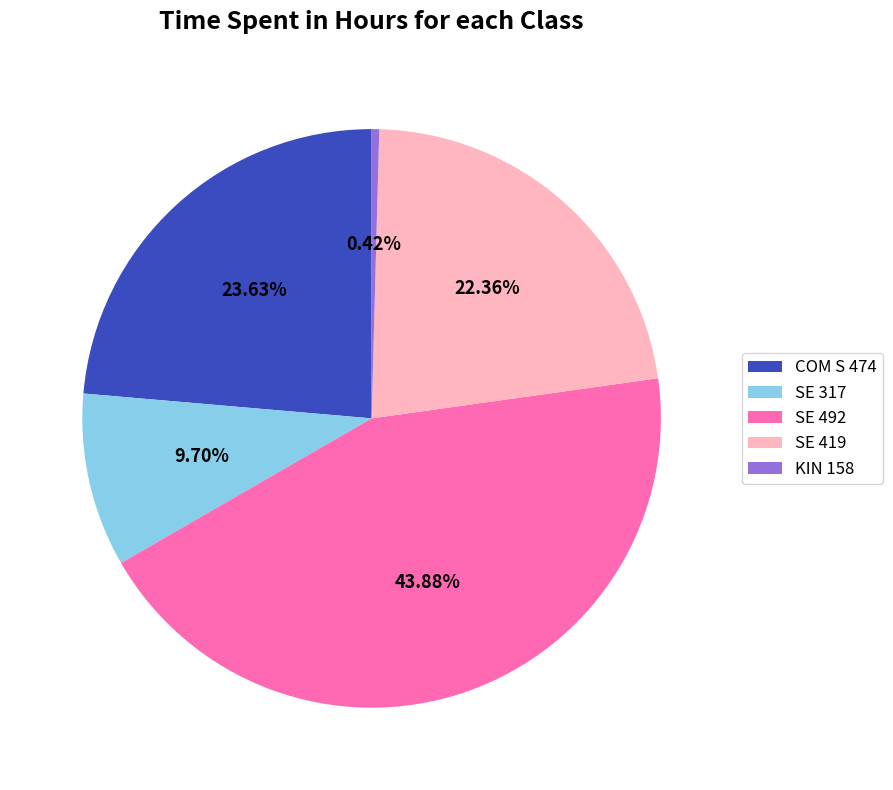

True or false: SE 317 accounts for 10% of the total.

True